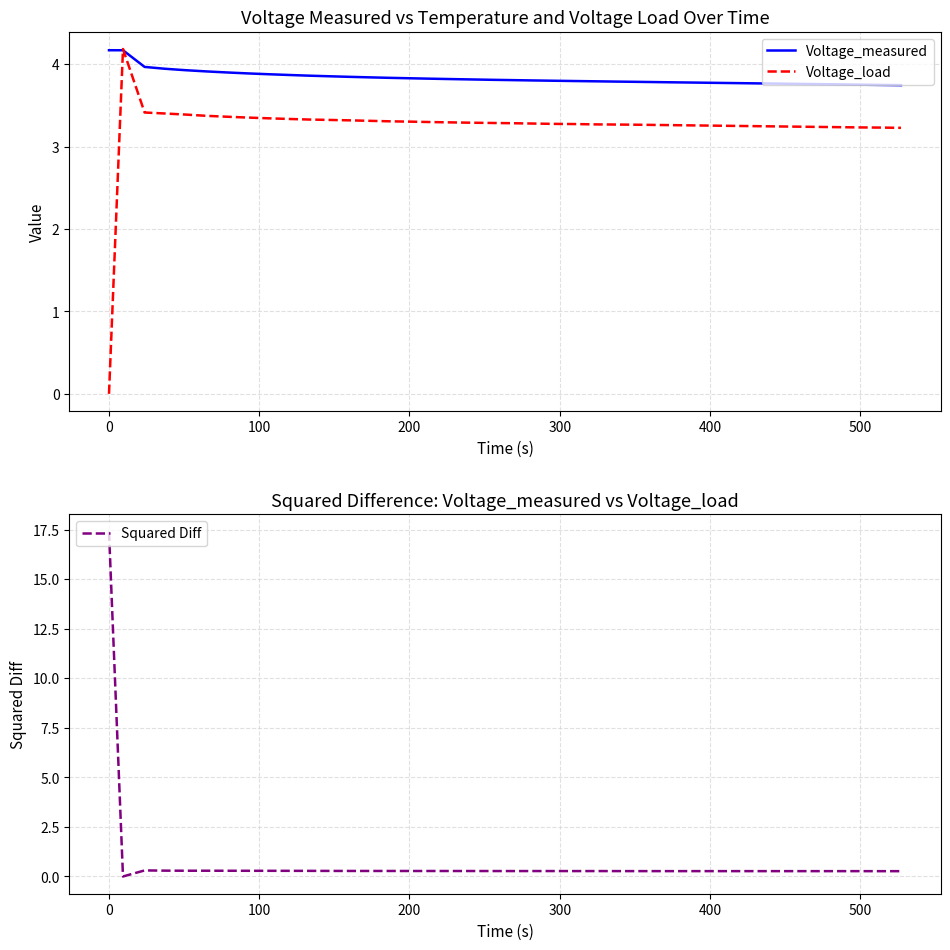

What are all the series names shown in the legend?

Voltage_measured, Voltage_load, Squared Diff